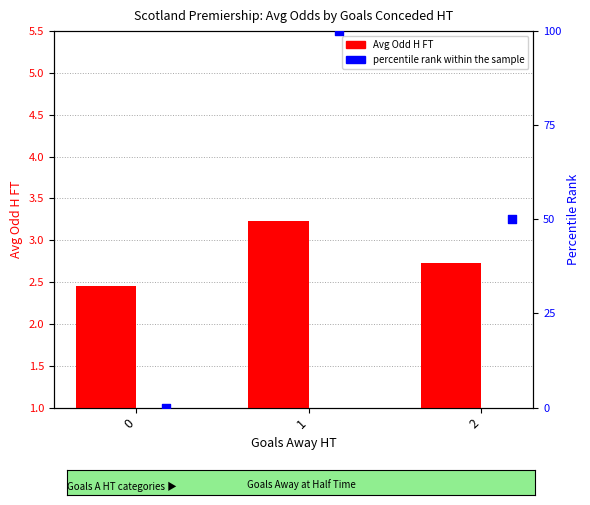

Which series contains the lowest Y value?

percentile rank within sample